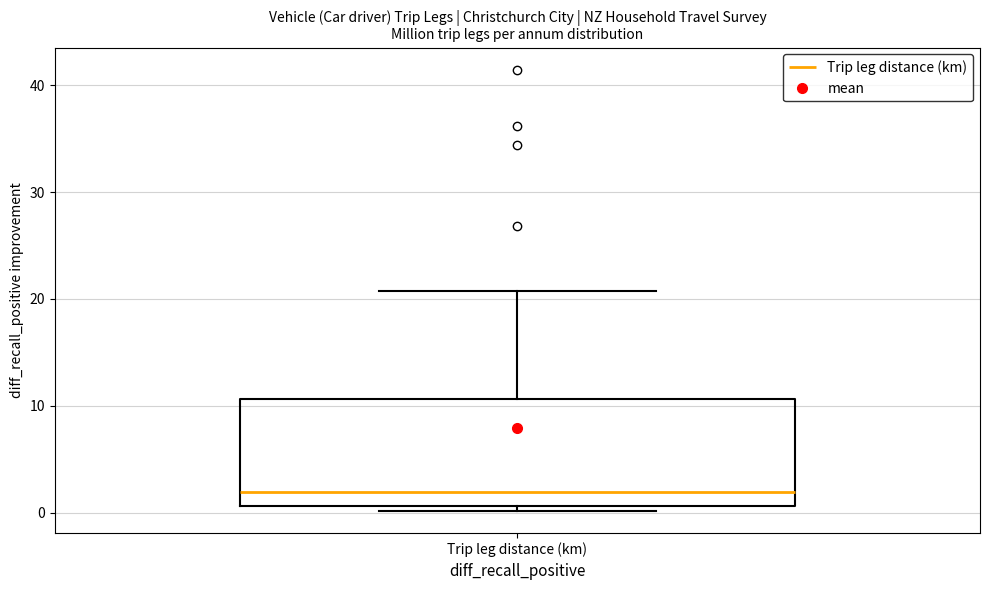

Where is the upper edge of the box for Trip leg distance (km) on the y-axis? The values are not printed on the chart, so give them approximately, as read against the axis.

11